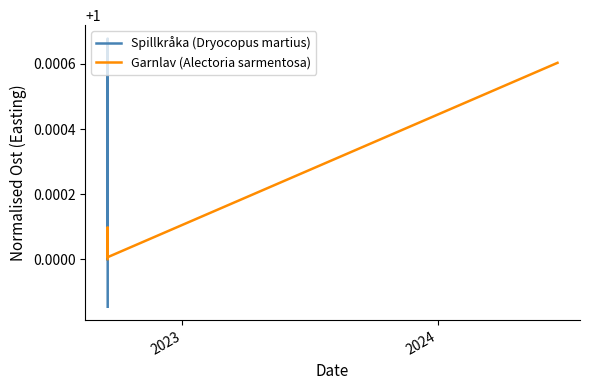

True or false: Garnlav (Alectoria sarmentosa) has more than 1 points higher than both neighbors.

False